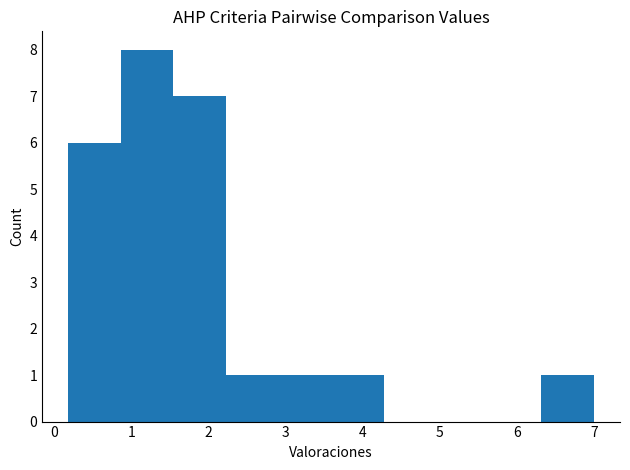

Reading left to right, list every bar in this chart as the range it spans on the x-axis followed by its height. Neither the bar edges nor the heights are printed on the chart, so give them approximately, as read against the axes.

0.2 to 0.9: 6
0.9 to 1.5: 8
1.5 to 2.2: 7
2.2 to 2.9: 1
2.9 to 3.6: 1
3.6 to 4.3: 1
4.3 to 5.0: 0
5.0 to 5.6: 0
5.6 to 6.3: 0
6.3 to 7.0: 1